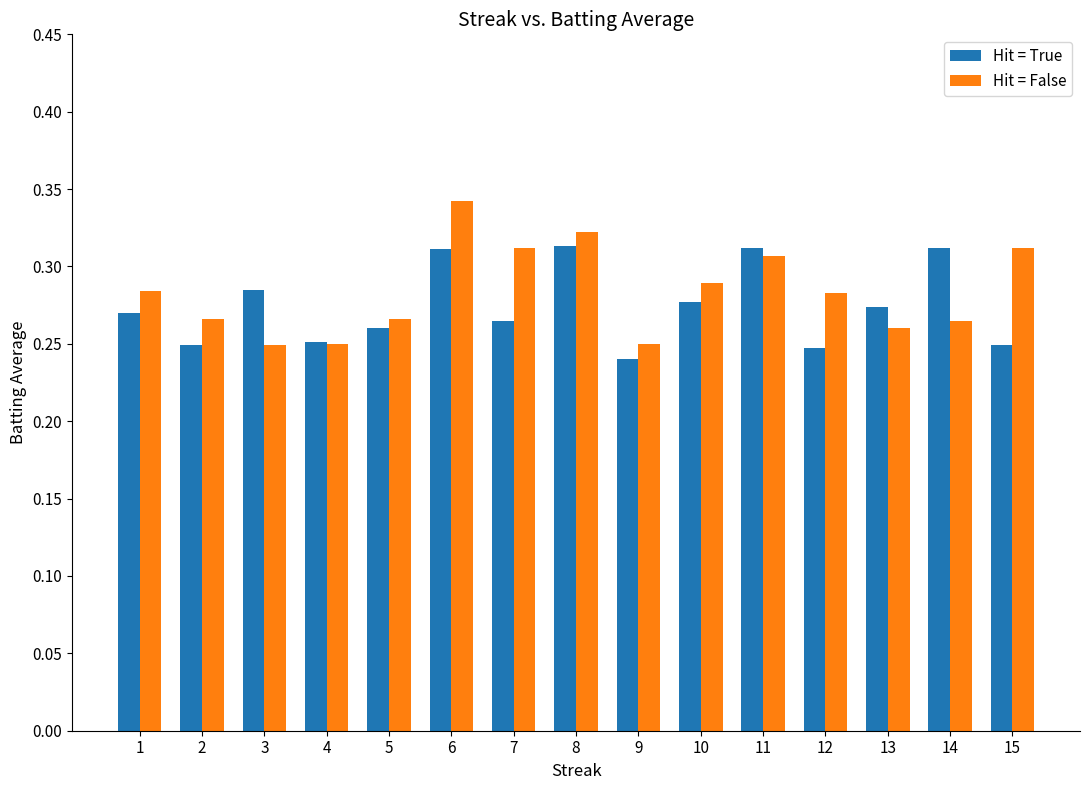

What is the sum of all Hit = True values?

4.1